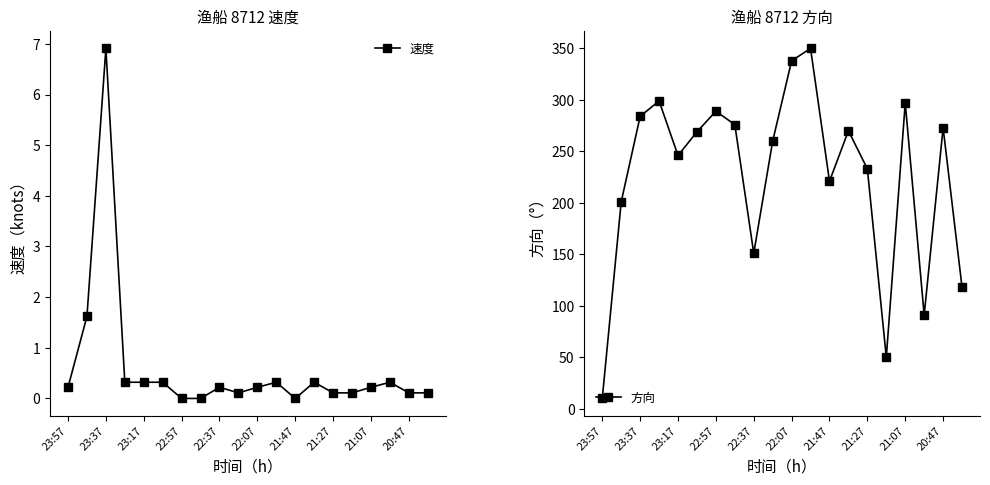

True or false: 方向 has a value of 478.8 at 22:07.

False